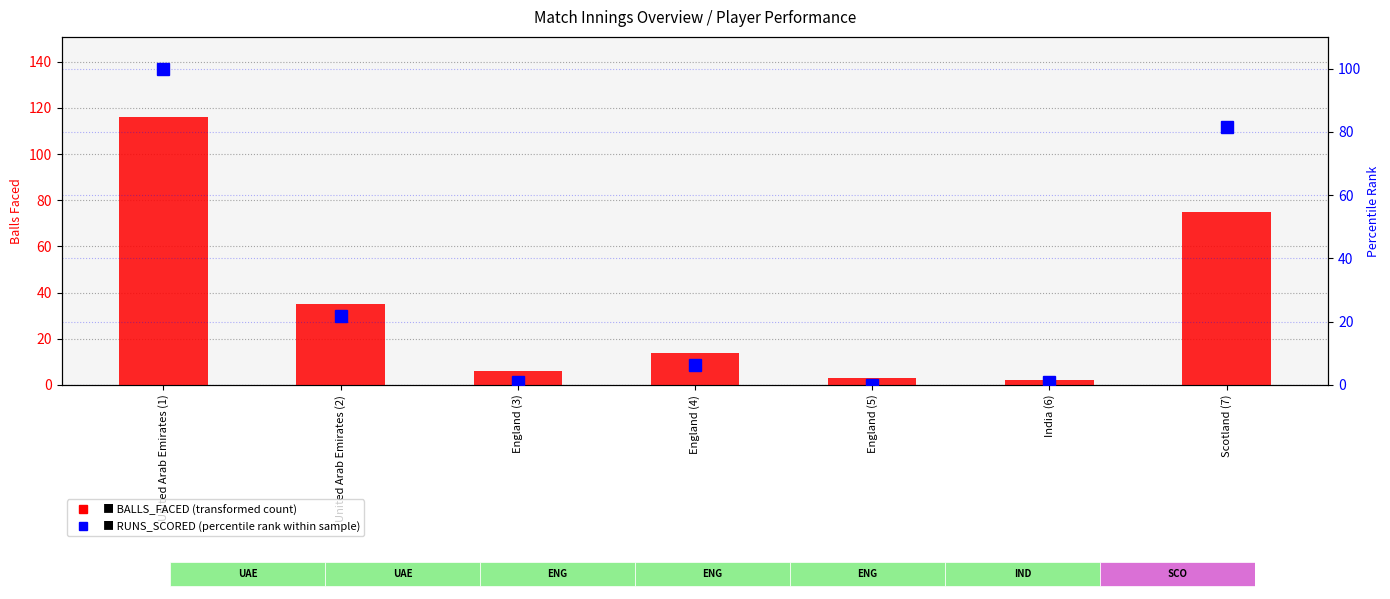

Reading right to left, transcribe all the data shown in this chart.

BALLS_FACED (transformed count): Scotland (7)=75.0	India (6)=2.0	England (5)=3.0	England (4)=14.0	England (3)=6.0	United Arab Emirates (2)=35.0	United Arab Emirates (1)=116.0
RUNS_SCORED (percentile rank within sample): Scotland (7)=81.5	India (6)=0.8	England (5)=0.0	England (4)=6.5	England (3)=0.8	United Arab Emirates (2)=21.8	United Arab Emirates (1)=100.0